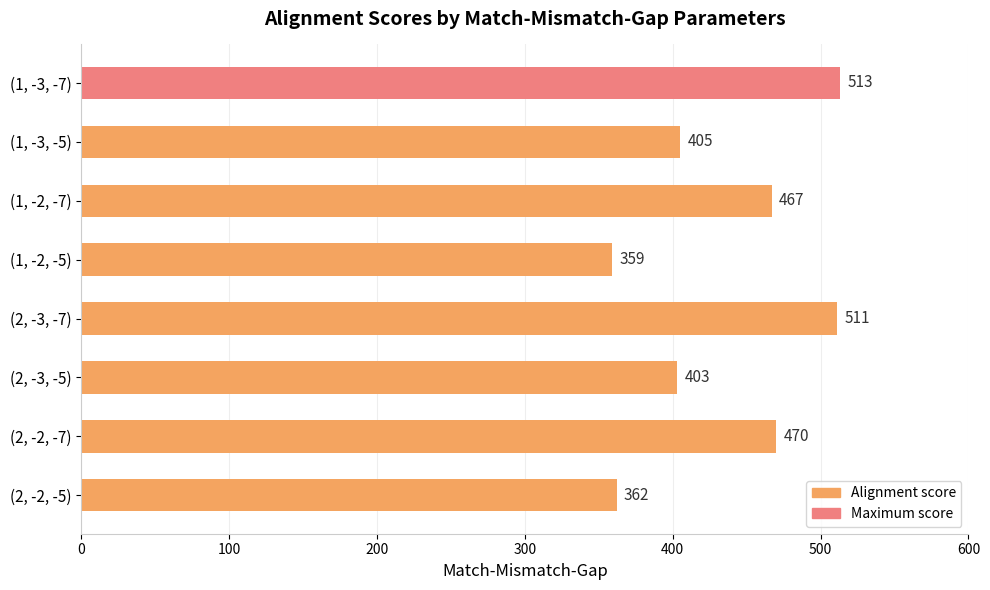

At which label is the value closest to 436?

(1, -3, -5)